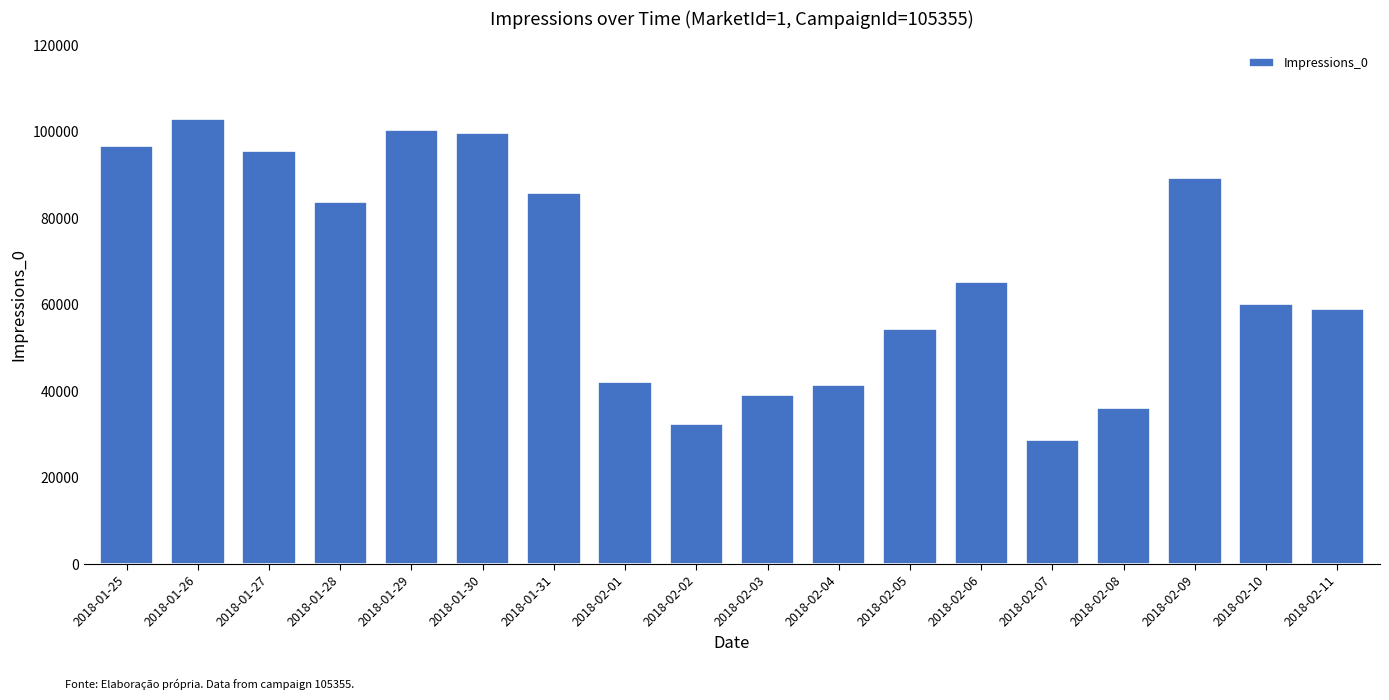

What is the change in value from 2018-01-29 to 2018-02-11?

-41416